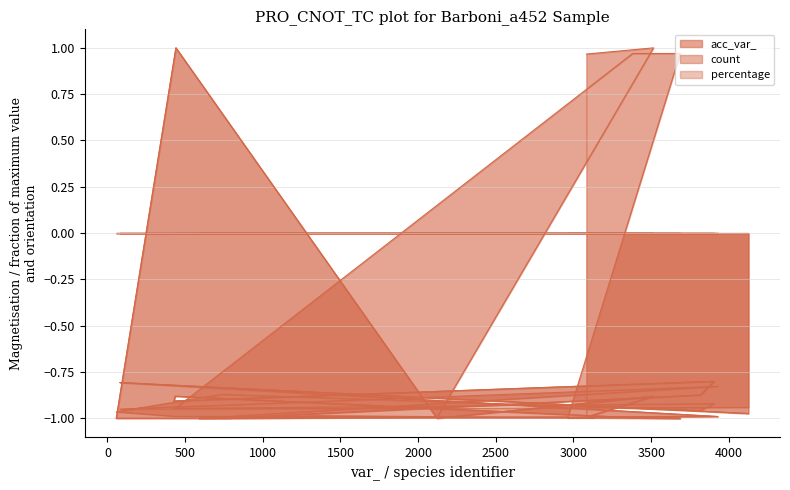

What is the spread (max minus min) of values at 3816?

0.1